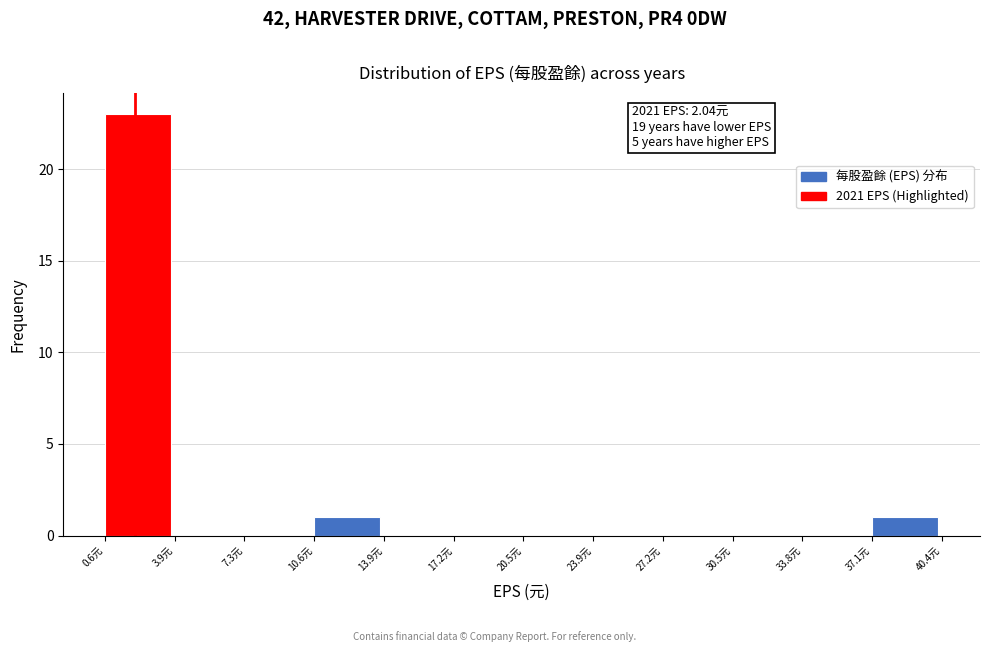

Which range on the x-axis has the tallest bar?

0.5 to 4.0